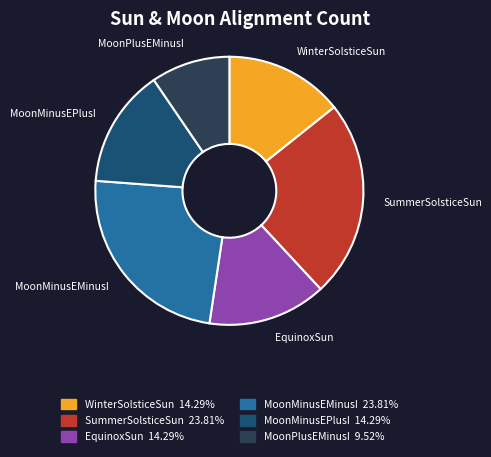

Is it true that WinterSolsticeSun is 26% of the pie?

False